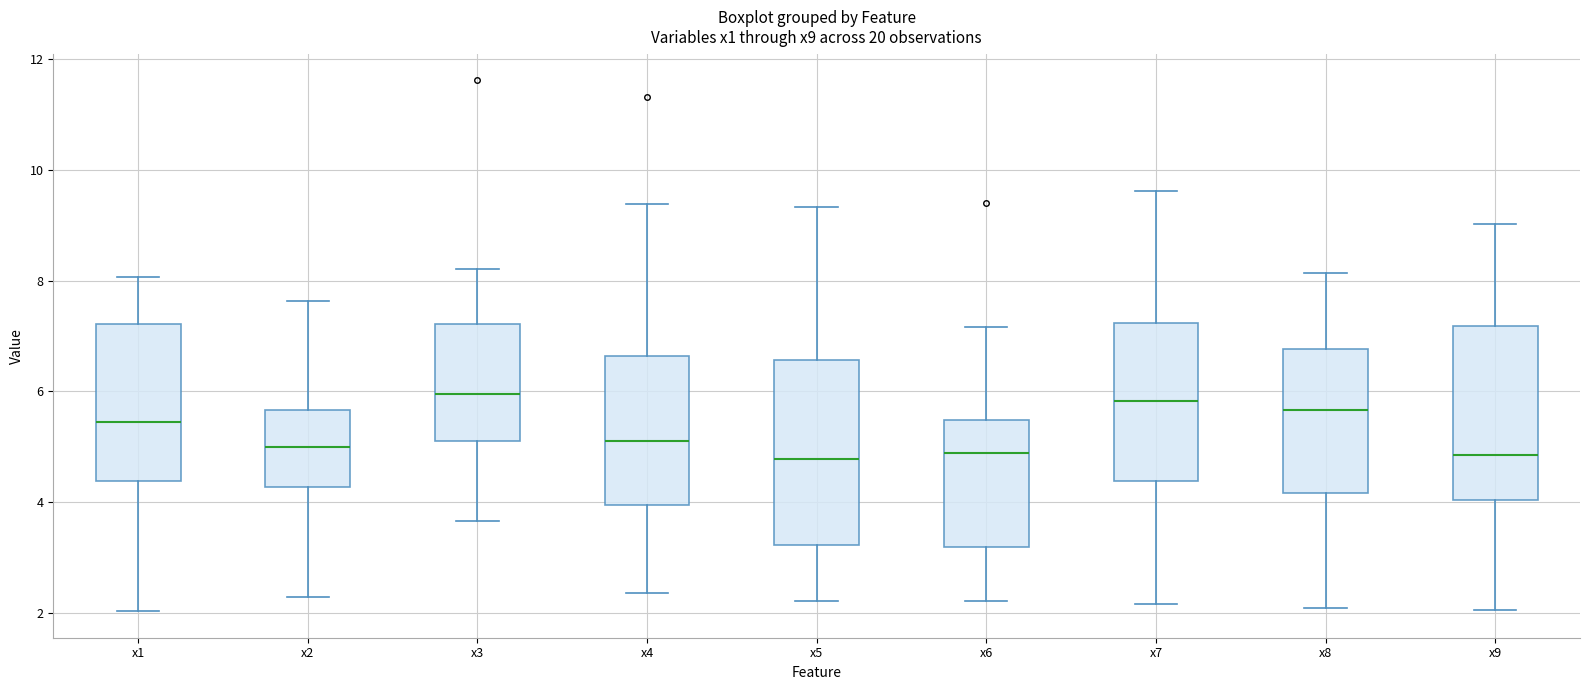

Where does the lower whisker of the box for x9 end on the y-axis? The values are not printed on the chart, so give them approximately, as read against the axis.

2.0